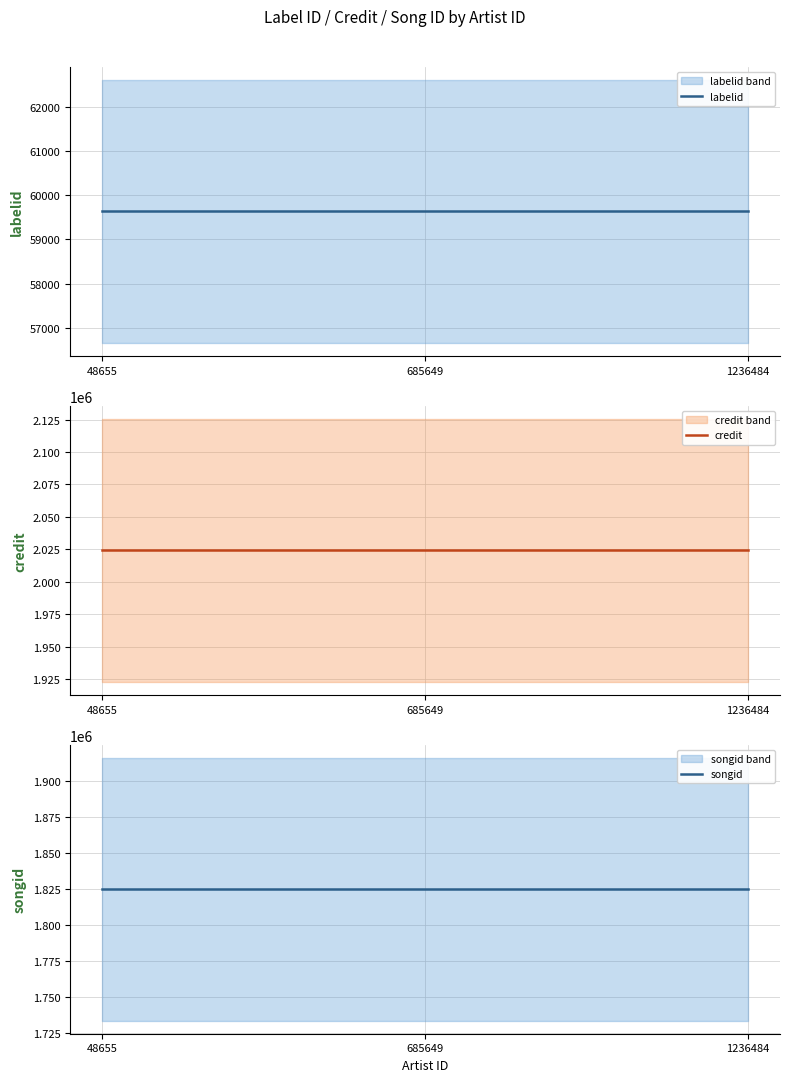

Which label corresponds to the smallest value in the chart?

48655